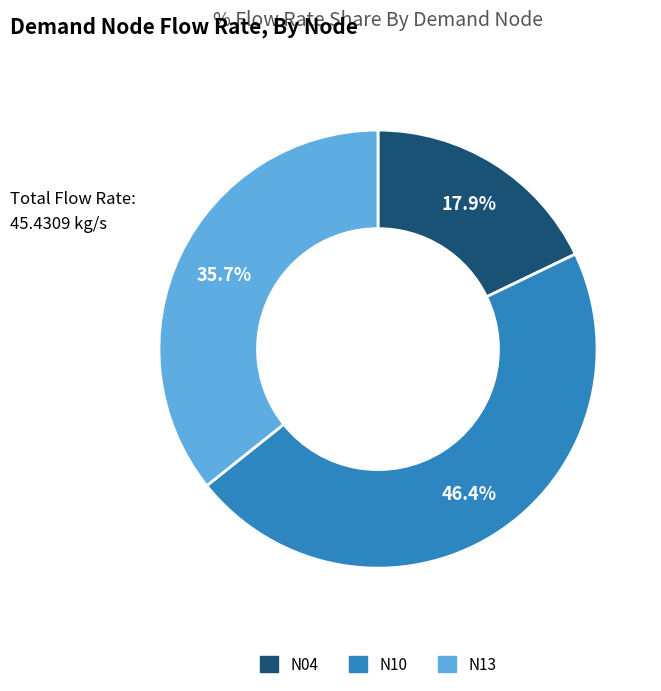

Approximately how many times larger is the value at N10 compared to N04?

2.6